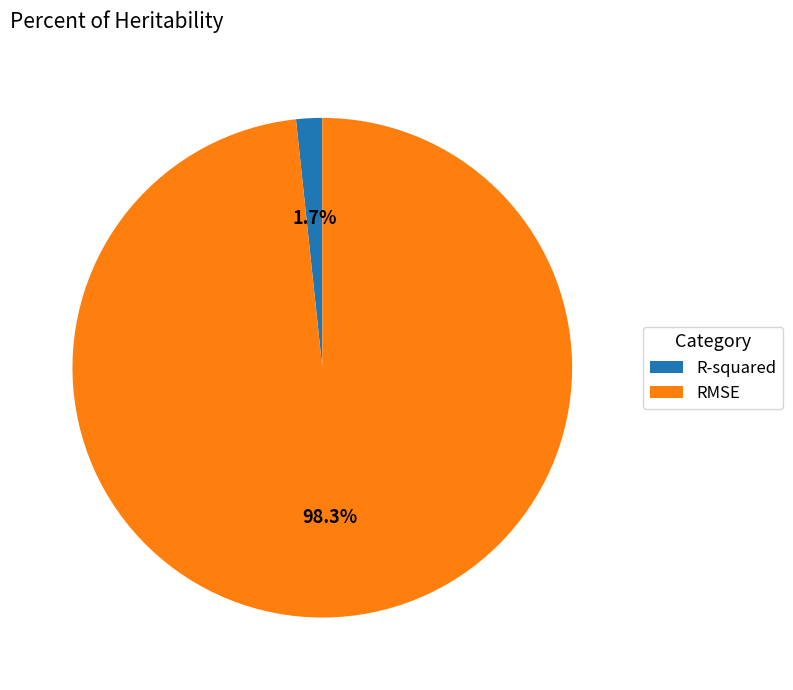

Is there a majority slice in this chart?

Yes